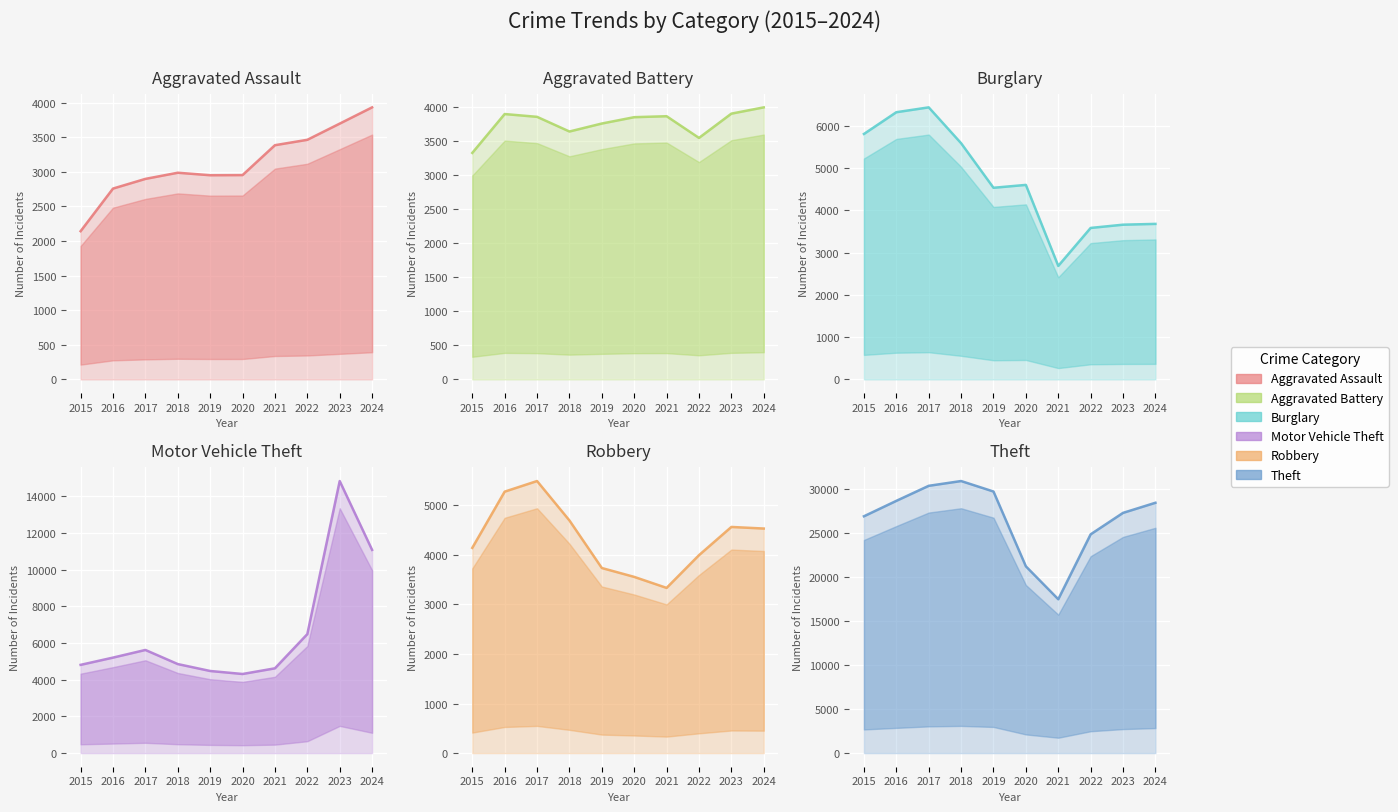

At 2018, list the series in order from largest to smallest.

Theft, Burglary, Motor Vehicle Theft, Robbery, Aggravated Battery, Aggravated Assault